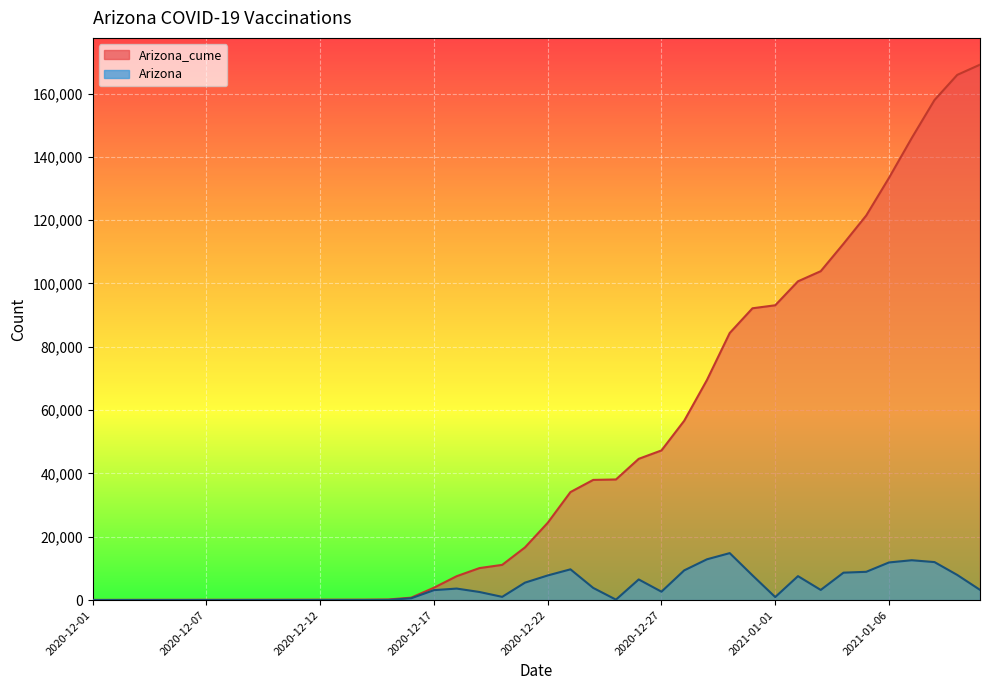

True or false: Arizona has a value of 2673 at 2021-01-02.

False